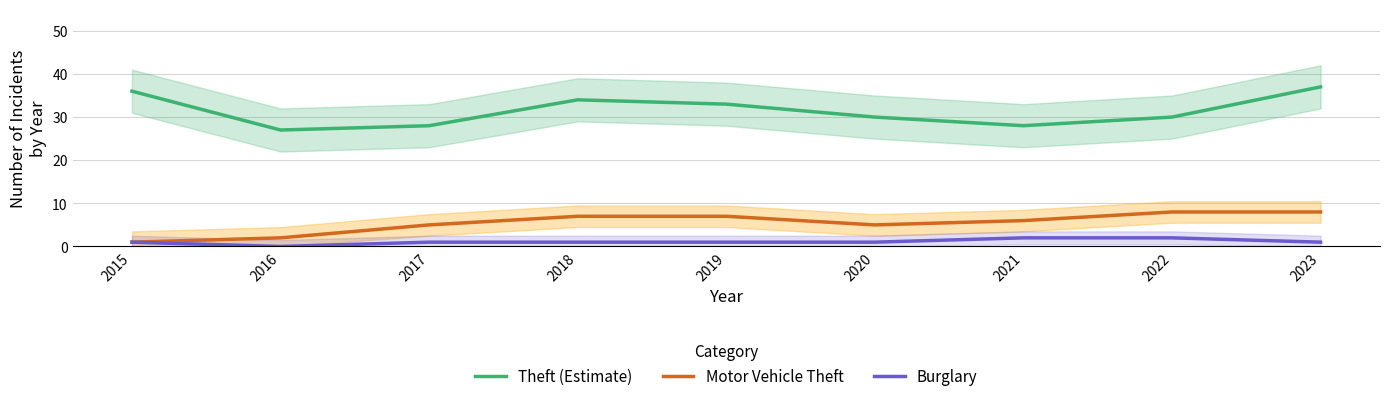

How many data points in Theft (Estimate) are above 30?

4